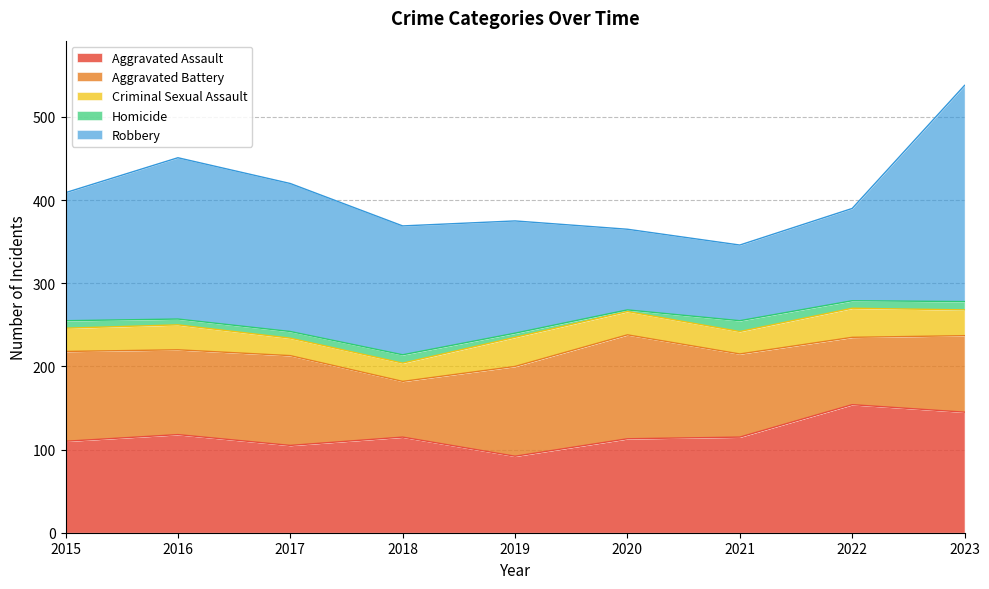

Is it true that Aggravated Battery equals 108 at 2017?

True